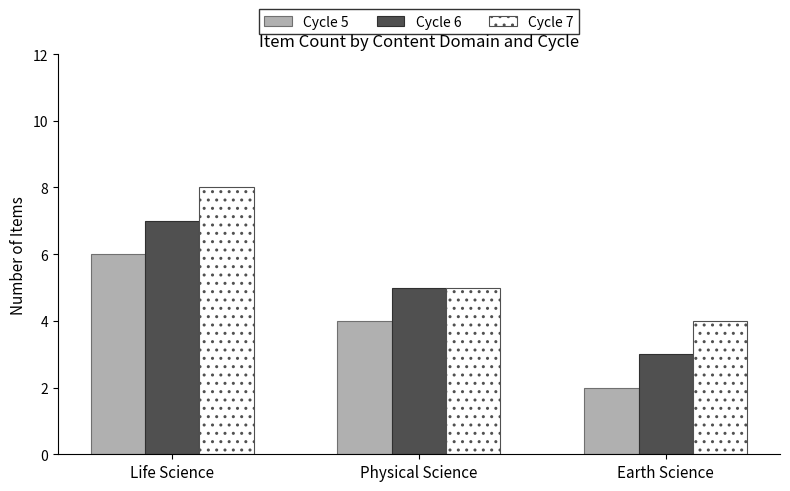

Rank the series by their maximum value, from lowest to highest.

Cycle 5, Cycle 6, Cycle 7